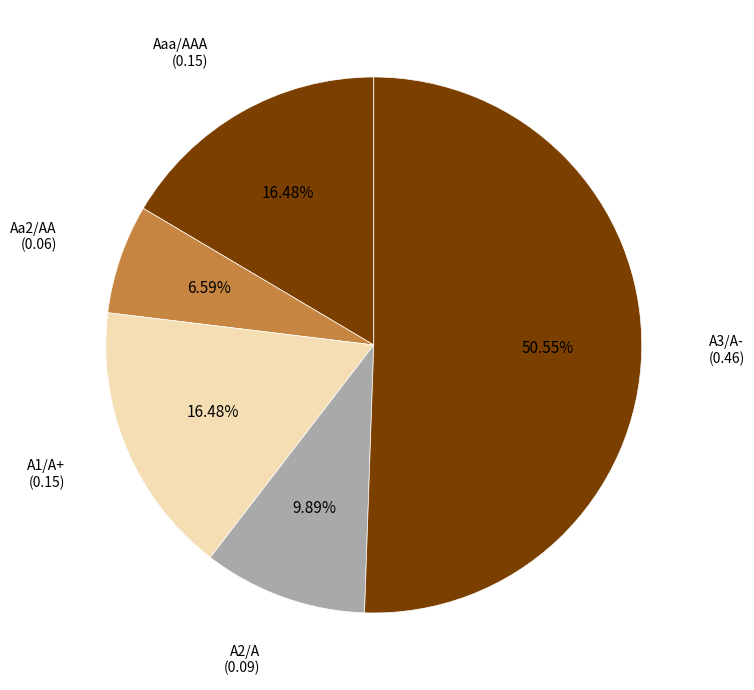

How many segments does this pie chart have?

5